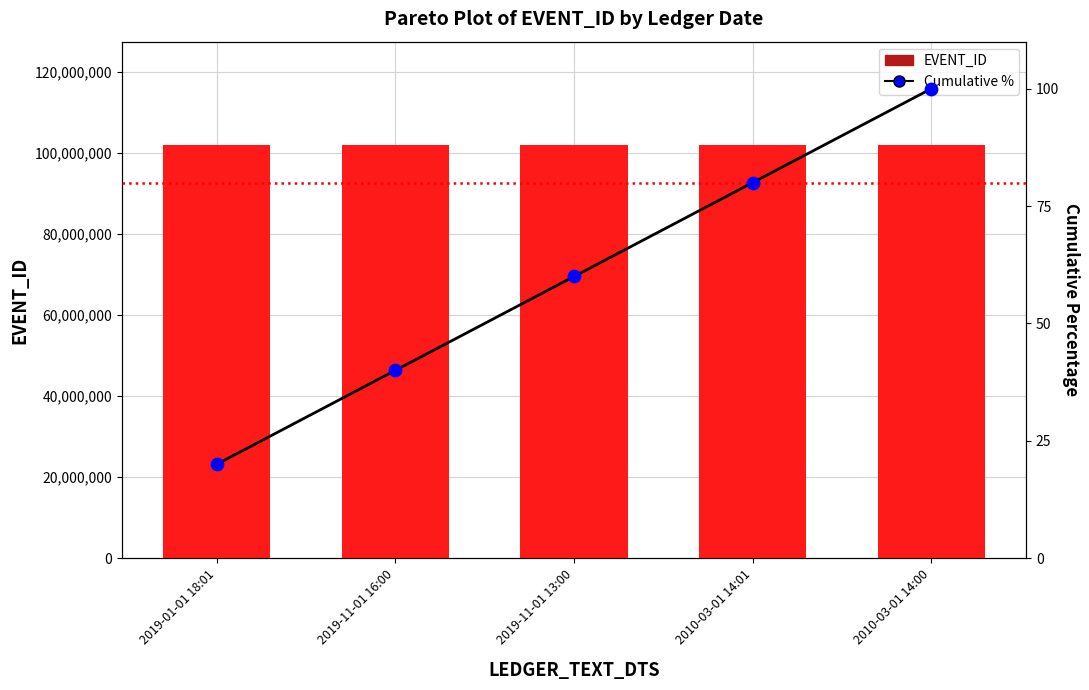

Is the value of Cumulative % points at 2019-11-01 16:00 greater than the value of EVENT_ID at 2019-11-01 16:00?

No